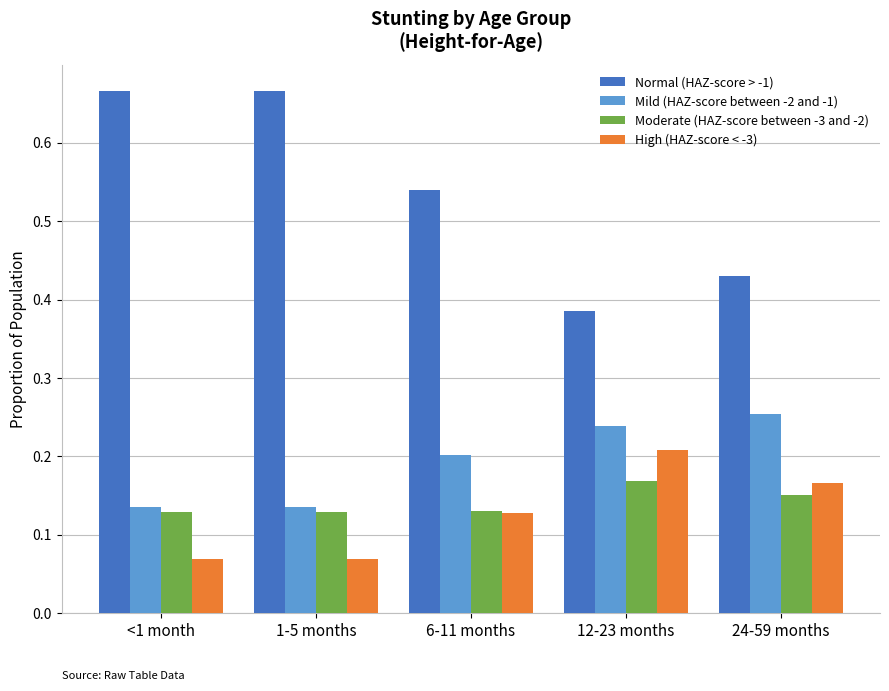

What is the sum of all Normal (HAZ-score > -1) values?

2.7